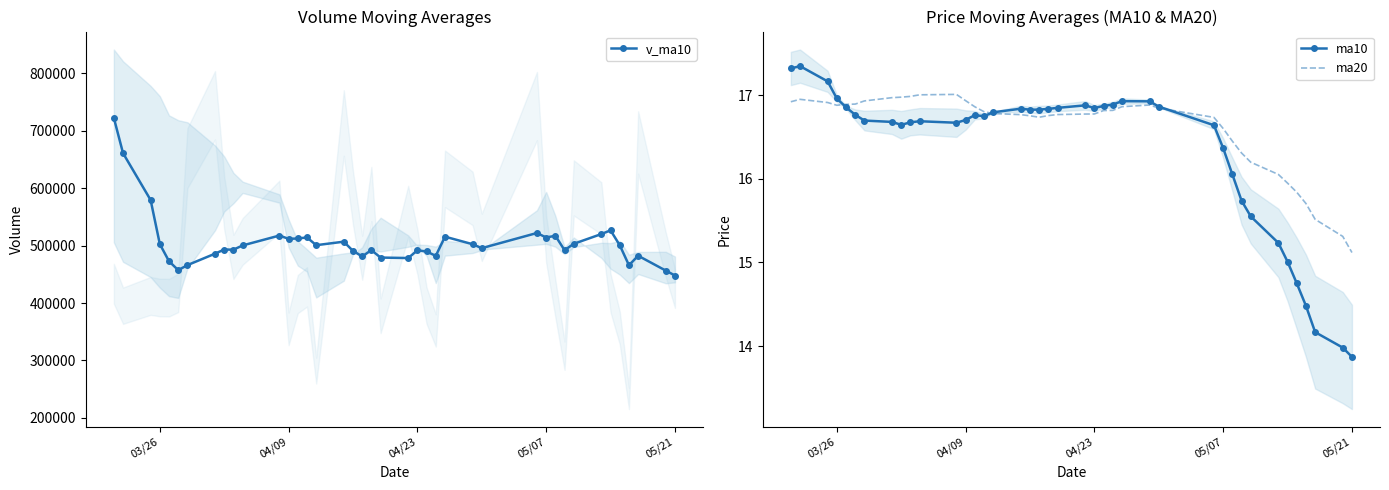

Which category has the lowest value in the ma20 series?

05/21